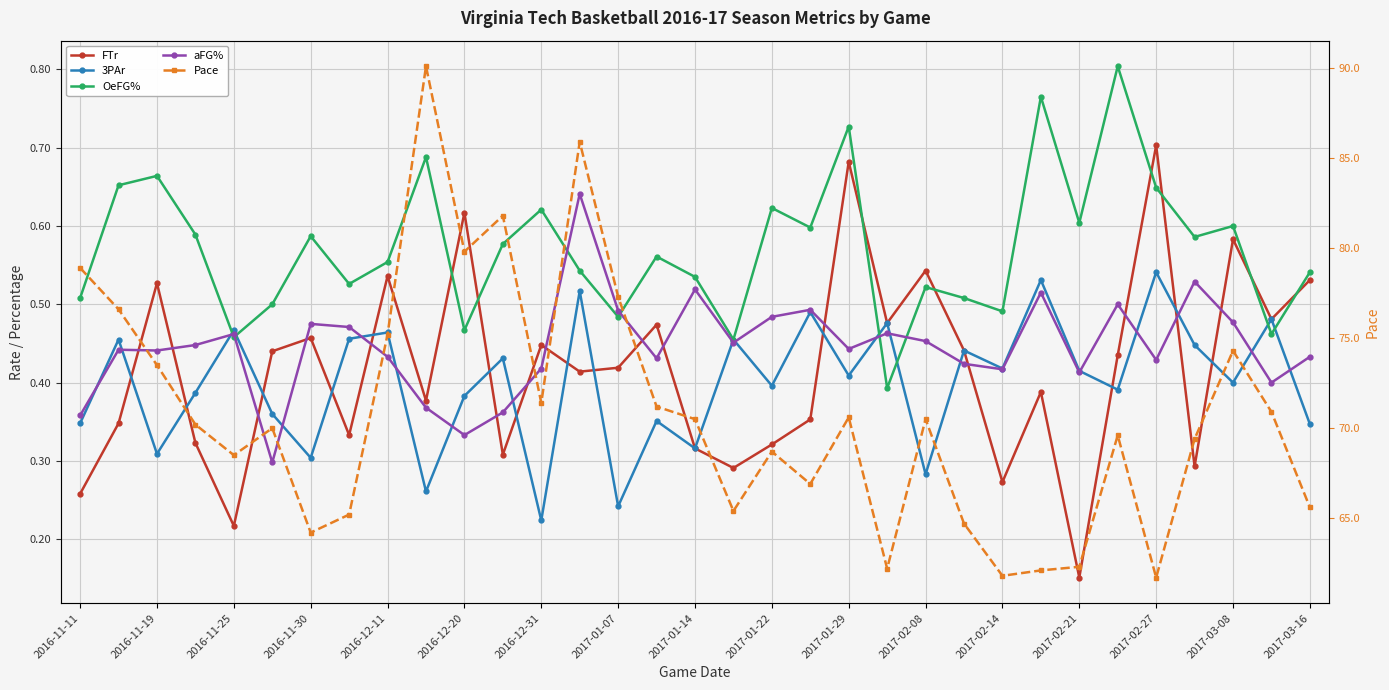

What is the total value across all series at 2016-11-11?

80.4